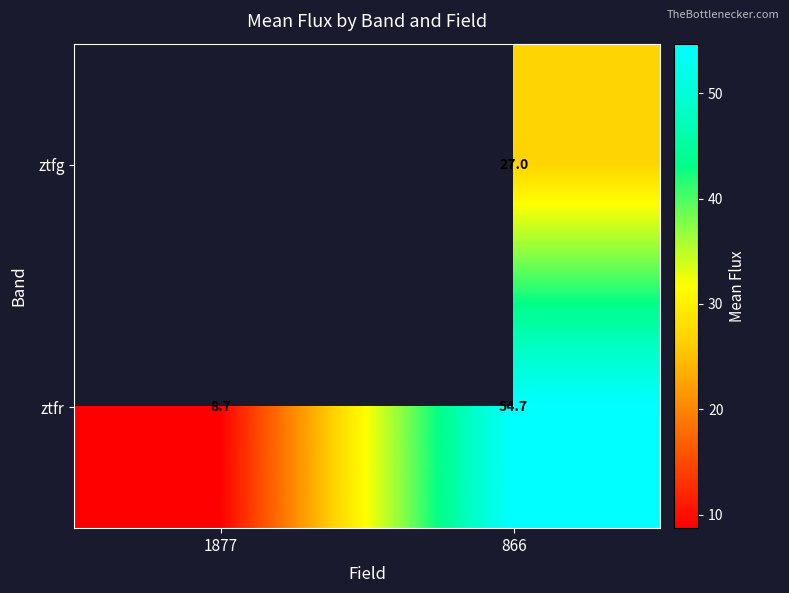

Which series has the widest spread of values?

ztfr